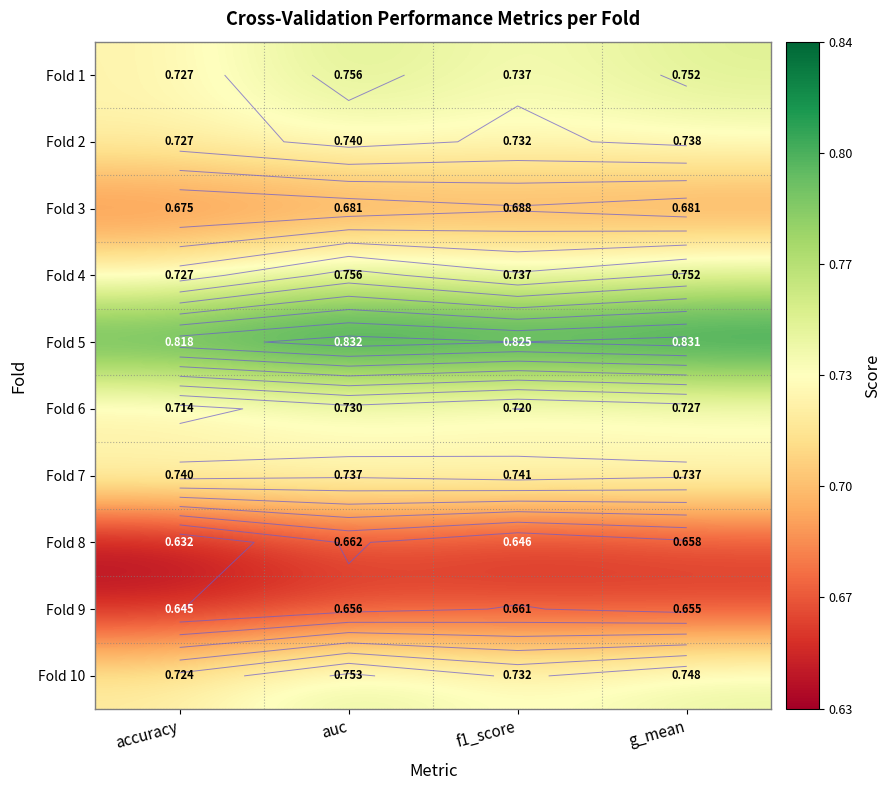

What is the greatest value displayed?

0.8